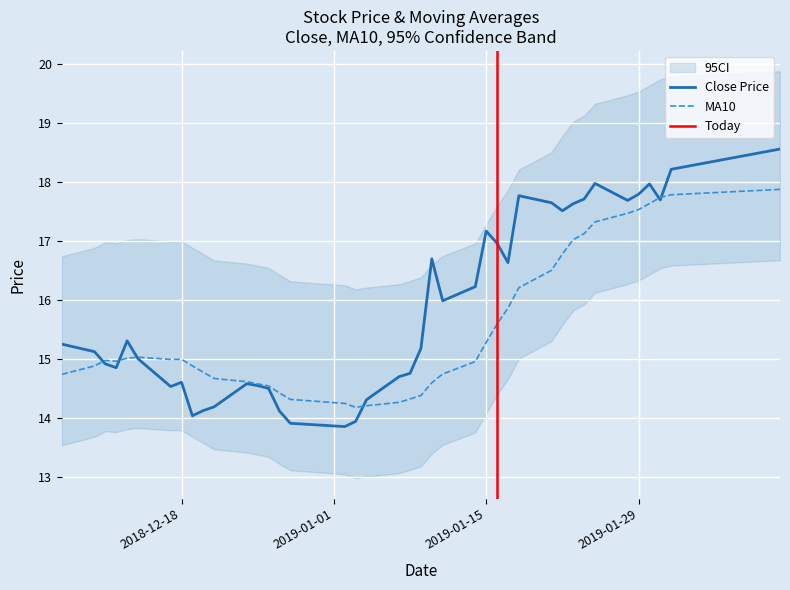

What is the sum of all close values?

634.4